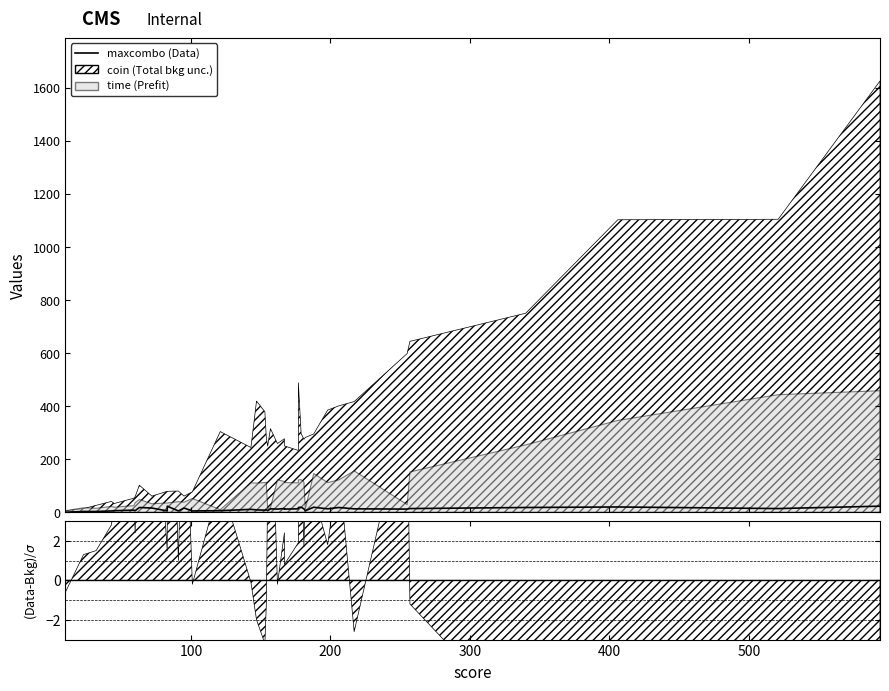

What is the difference between the second highest and minimum values?

23